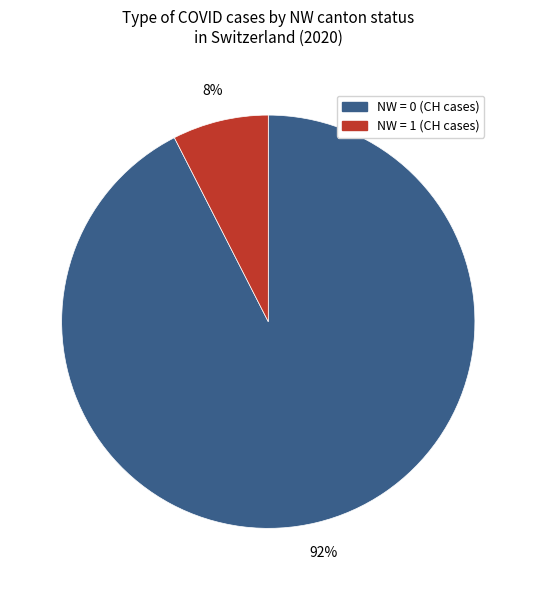

Is there any slice that represents more than half of the pie?

Yes